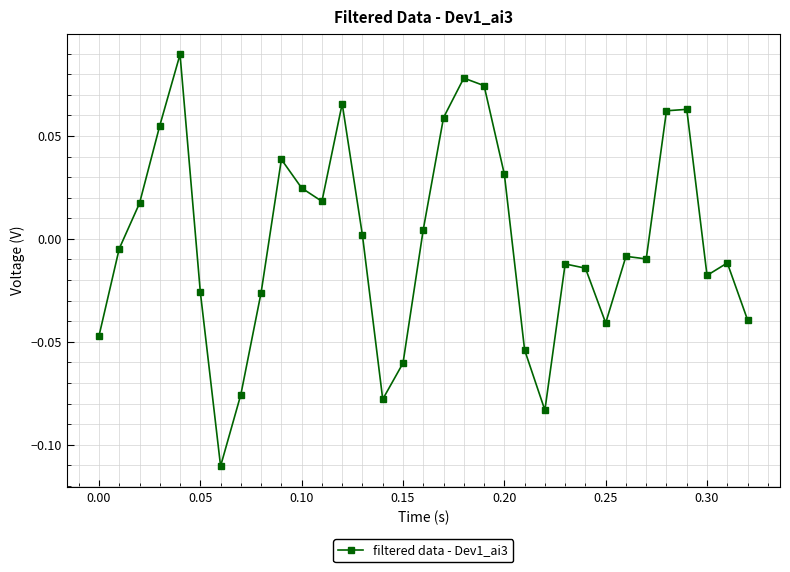

True or false: there are more than 2 points higher than both neighbors.

True